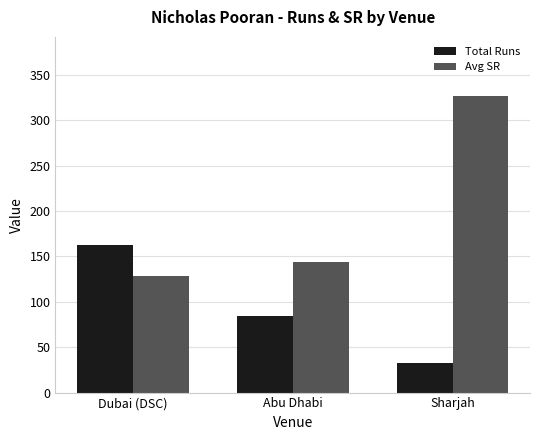

Is it true that Total Runs equals 33.0 at Sharjah?

True